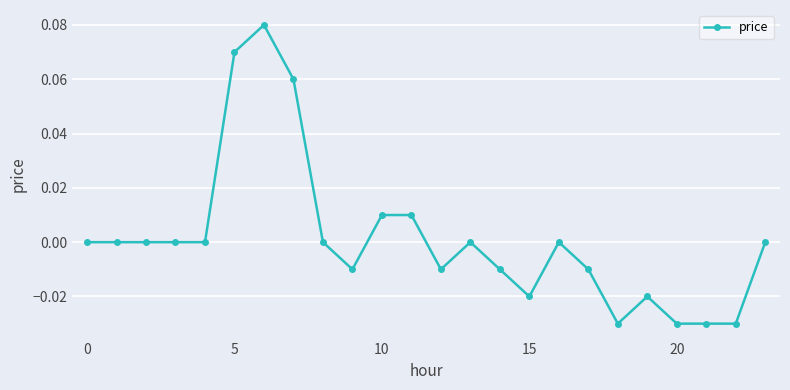

How many categories are shown in the chart?

24